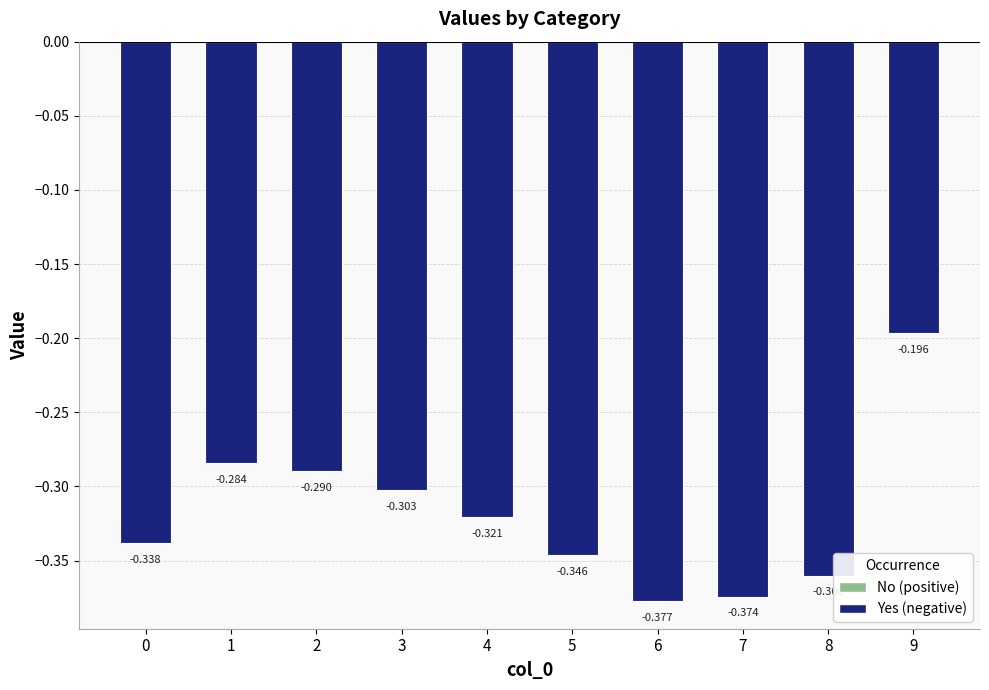

What is the approximate value at 8?

-0.4